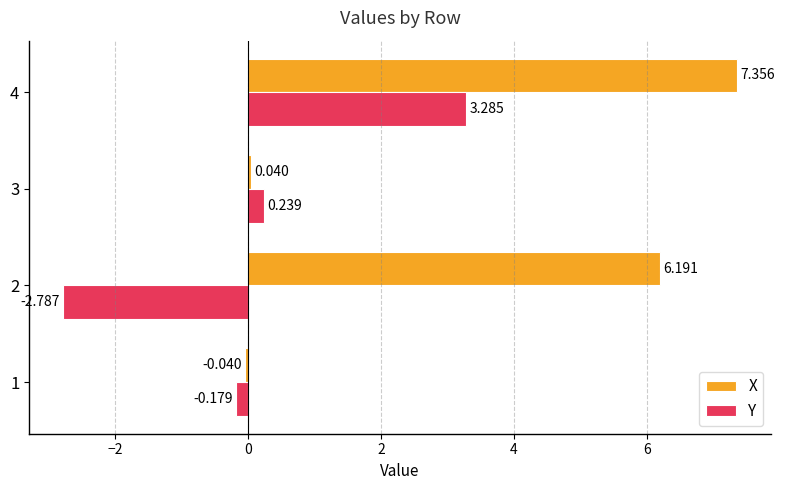

Which series has the largest range (max minus min)?

X